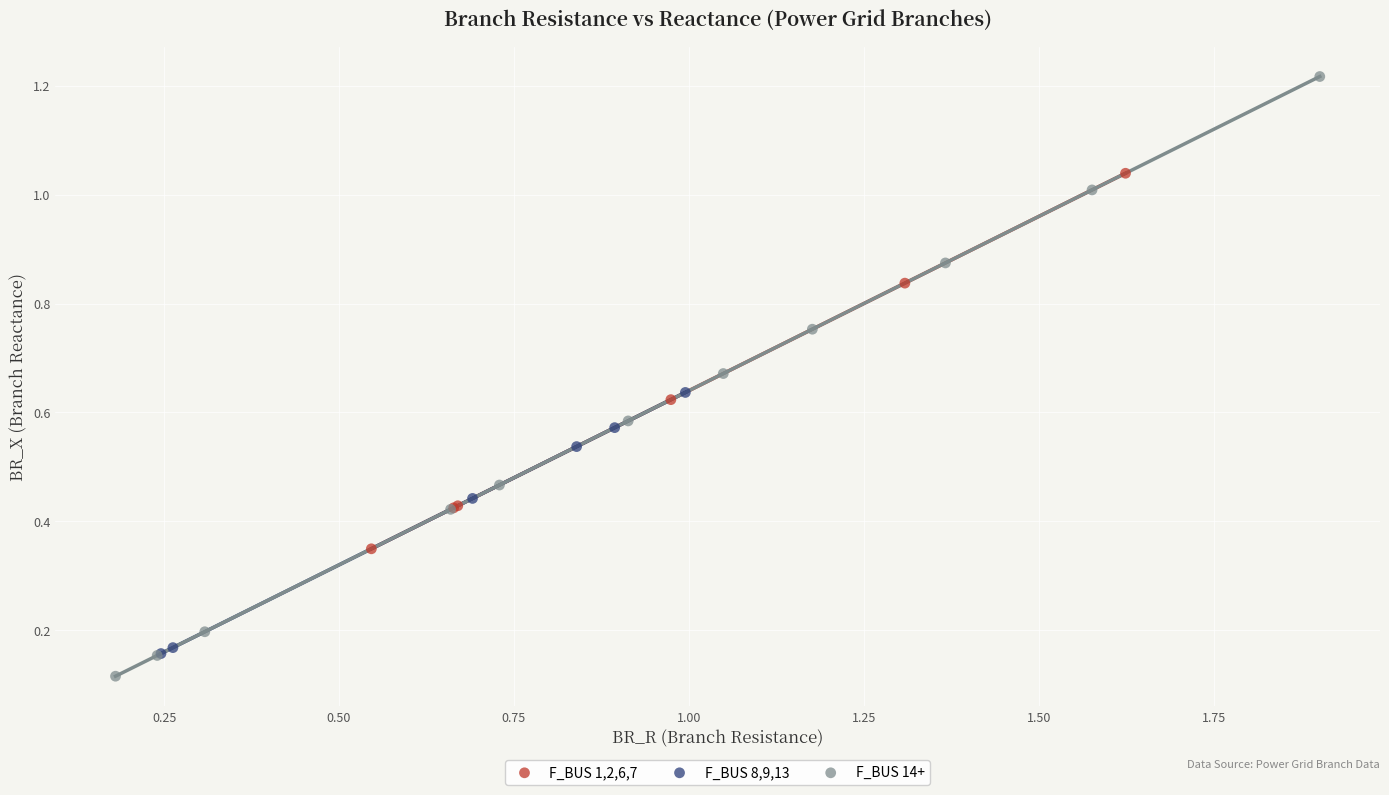

Which series has the widest spread of Y values?

F_BUS 14+